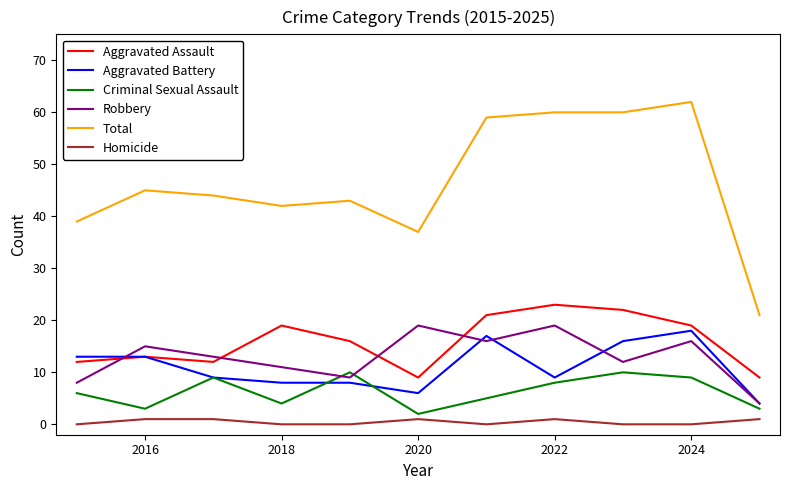

Does the chart have visible grid lines?

No